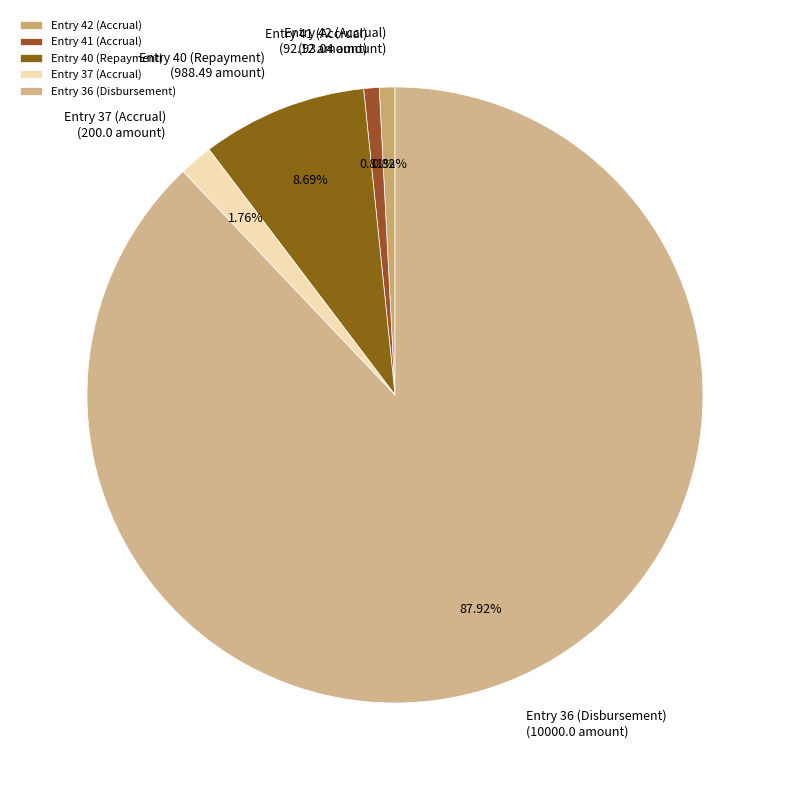

To the nearest percent, what portion does Entry 36 (Disbursement) represent?

88%